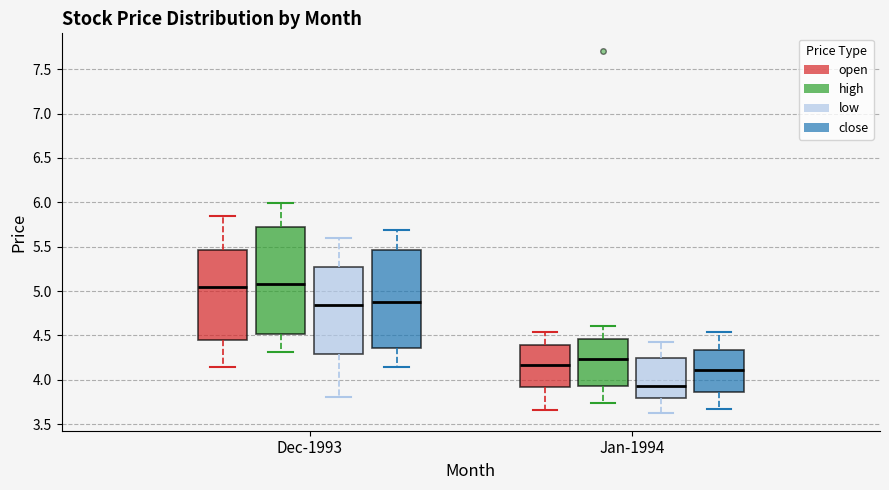

Reading left to right, transcribe this box plot: for each box, give where its median line is, the range the box spans, and where its two whiskers end, as read against the y-axis. The values are not printed on the chart, so give them approximately, as read against the axis.

Dec-1993 (open): median 5.05, box 4.45 to 5.45, whiskers 4.15 to 5.85
Dec-1993 (high): median 5.10, box 4.50 to 5.70, whiskers 4.30 to 6.00
Dec-1993 (low): median 4.85, box 4.30 to 5.30, whiskers 3.80 to 5.60
Dec-1993 (close): median 4.90, box 4.35 to 5.45, whiskers 4.15 to 5.70
Jan-1994 (open): median 4.15, box 3.90 to 4.40, whiskers 3.65 to 4.55
Jan-1994 (high): median 4.25, box 3.95 to 4.45, whiskers 3.75 to 4.60
Jan-1994 (low): median 3.95, box 3.80 to 4.25, whiskers 3.65 to 4.45
Jan-1994 (close): median 4.10, box 3.85 to 4.35, whiskers 3.65 to 4.55